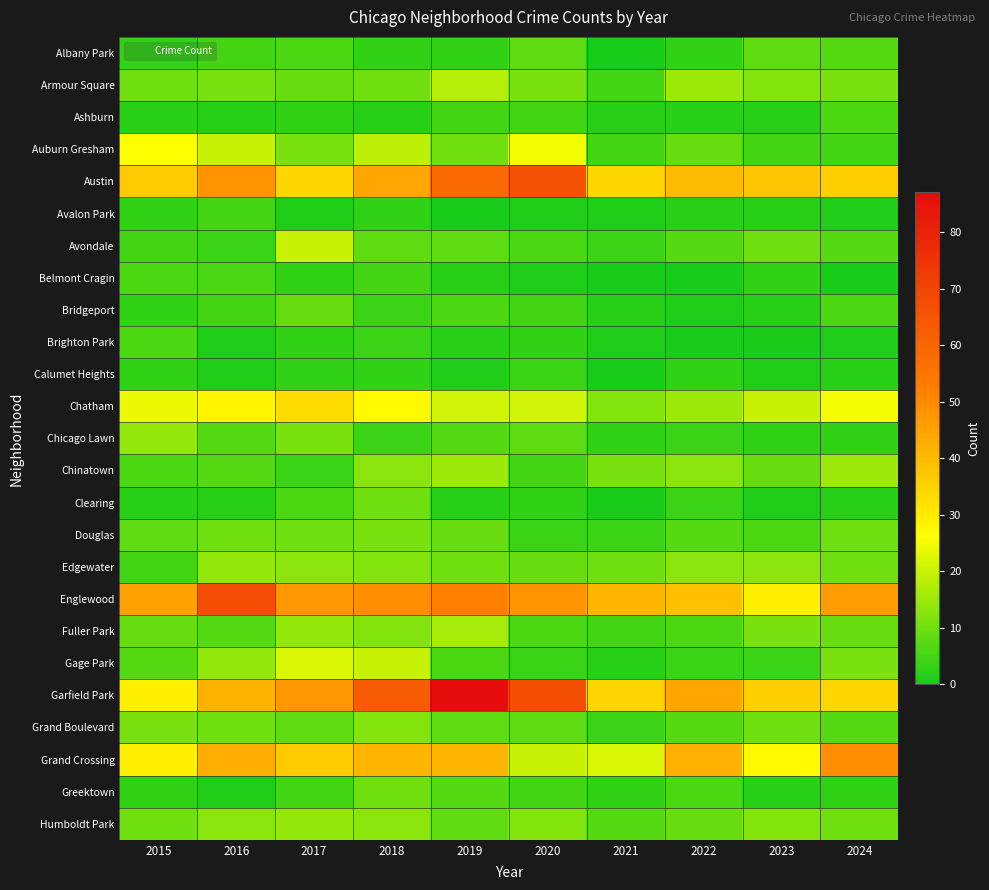

At how many categories does at least one series exceed 6?

10